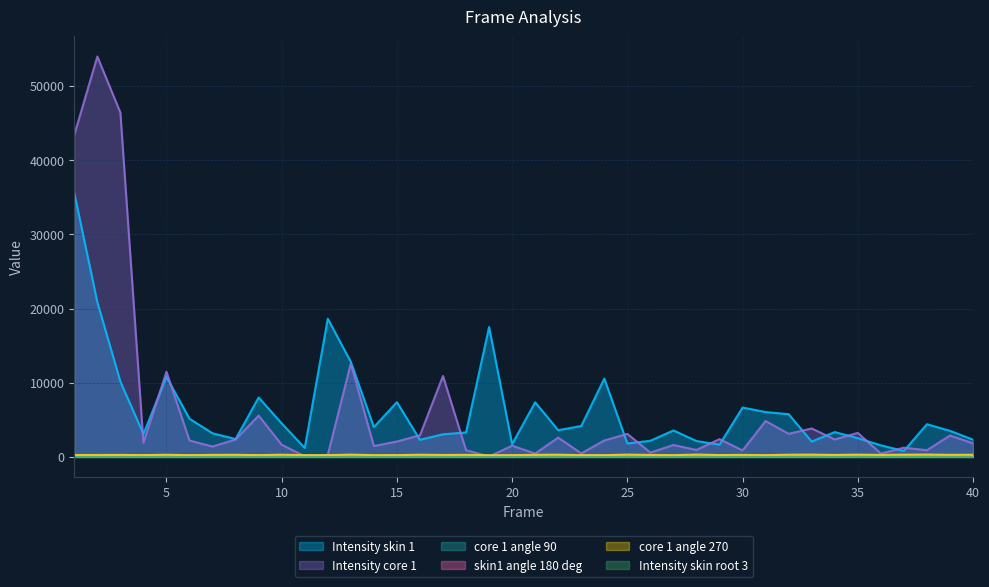

At which category does skin1 angle 180 deg reach its first local valley?

2